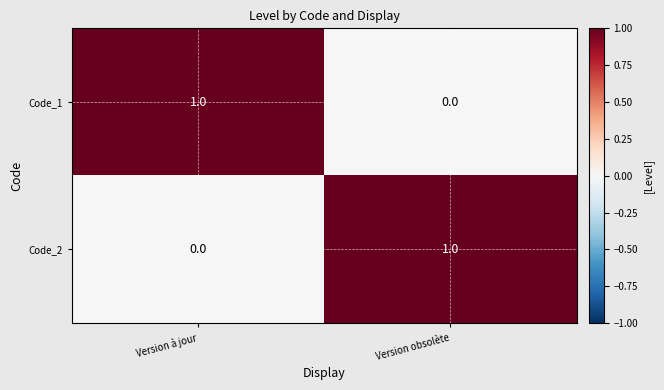

List the labels in order of Code_2 value, largest first.

Version obsolète, Version à jour